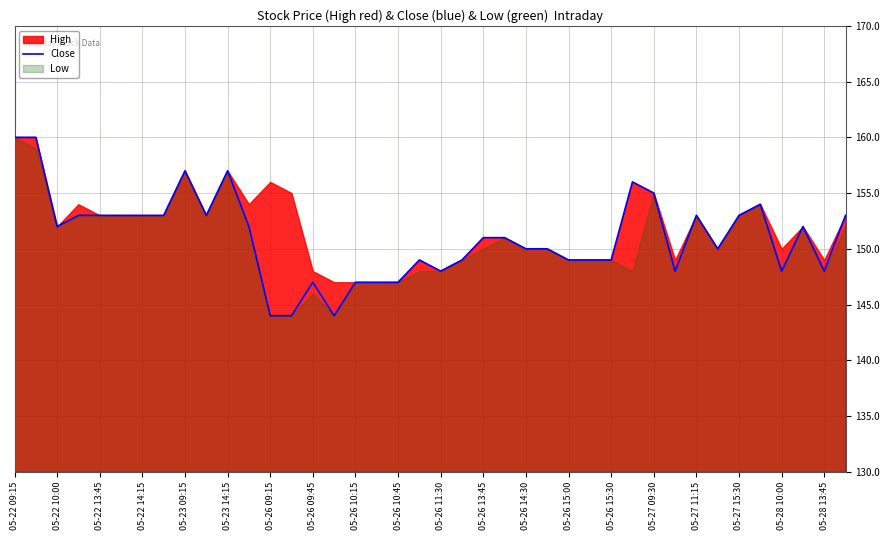

What is the value of the 38th point from the left?

152